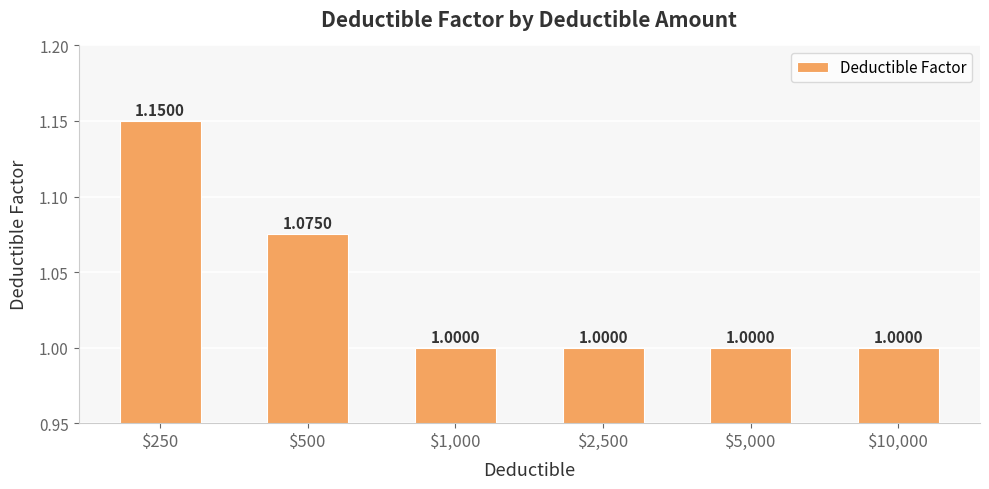

What is the sum of all values?

6.2